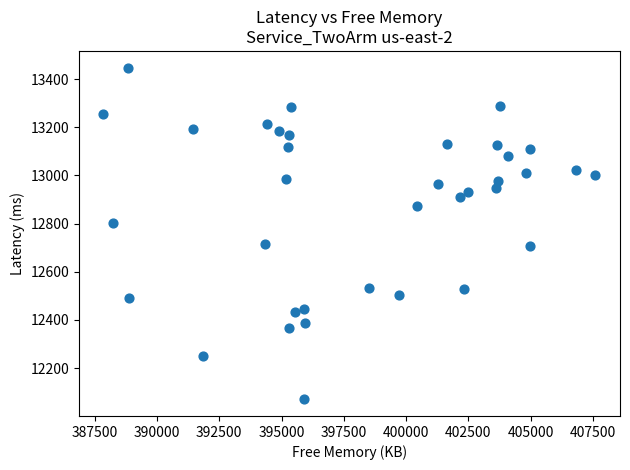

What is the range of X values (max minus min)?

19752.0